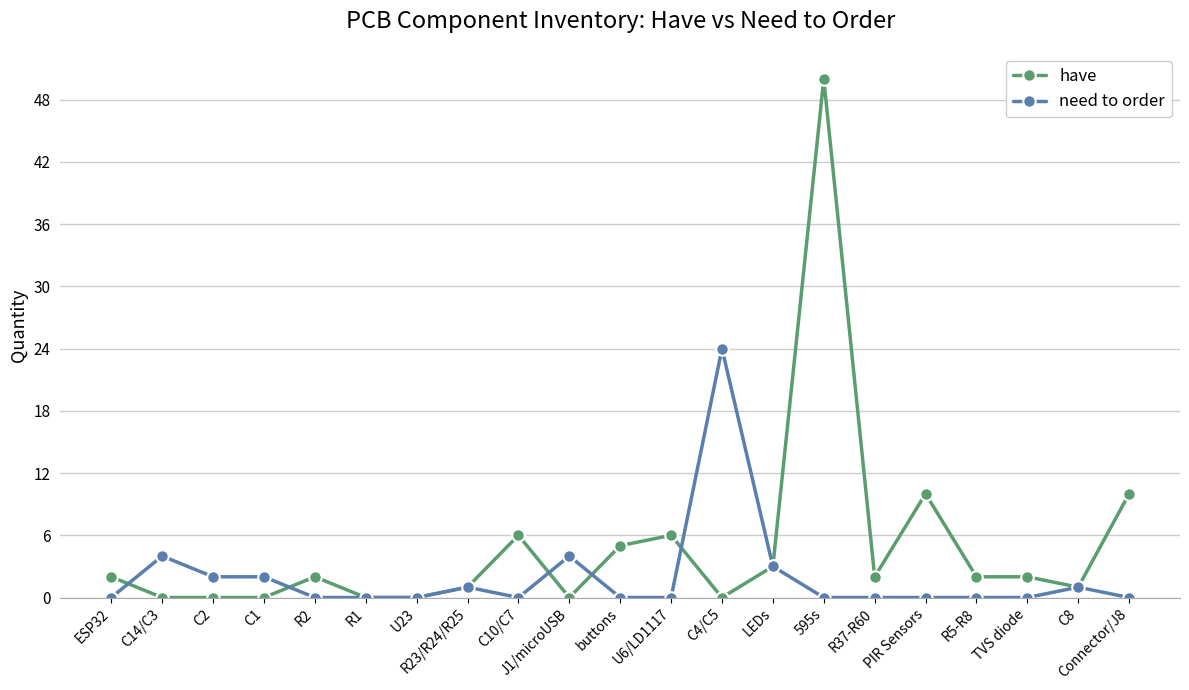

True or false: need to order has more than 0 points higher than both neighbors.

True